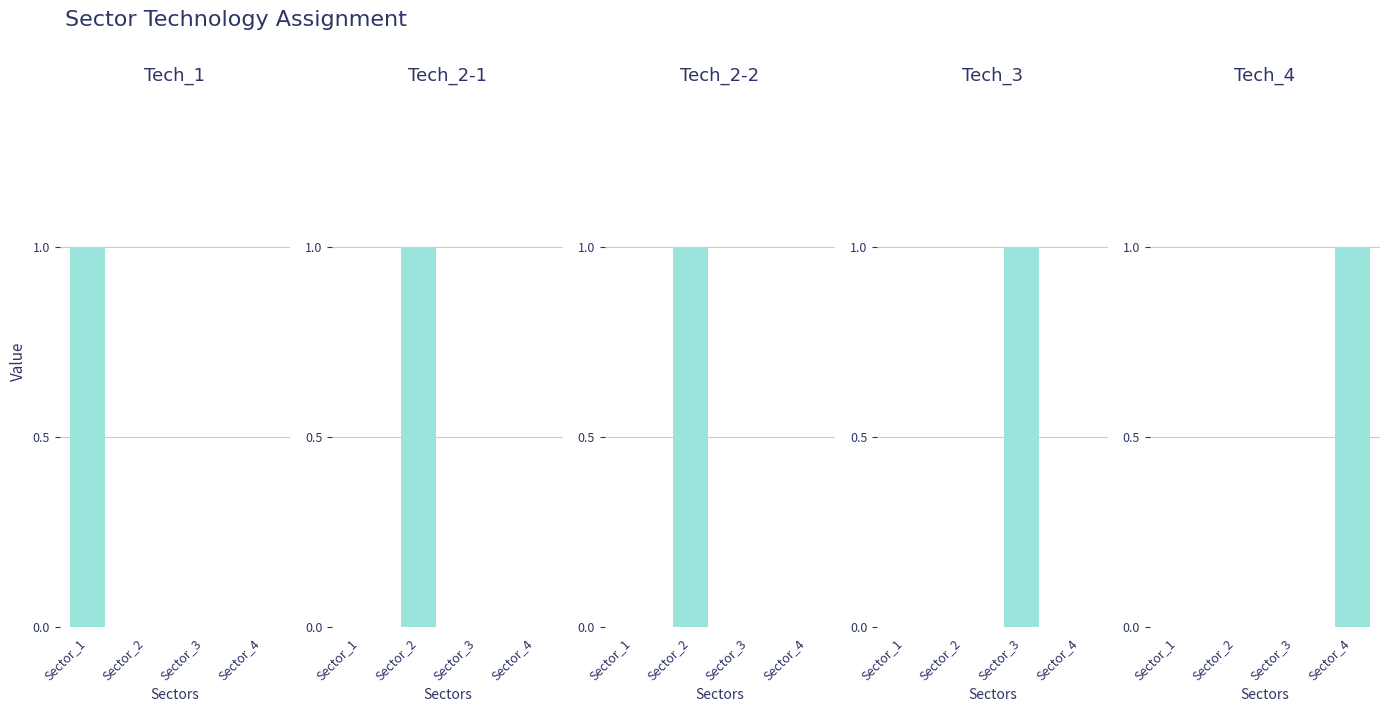

Is it true that Tech_4 equals 0 at Sector_2?

True